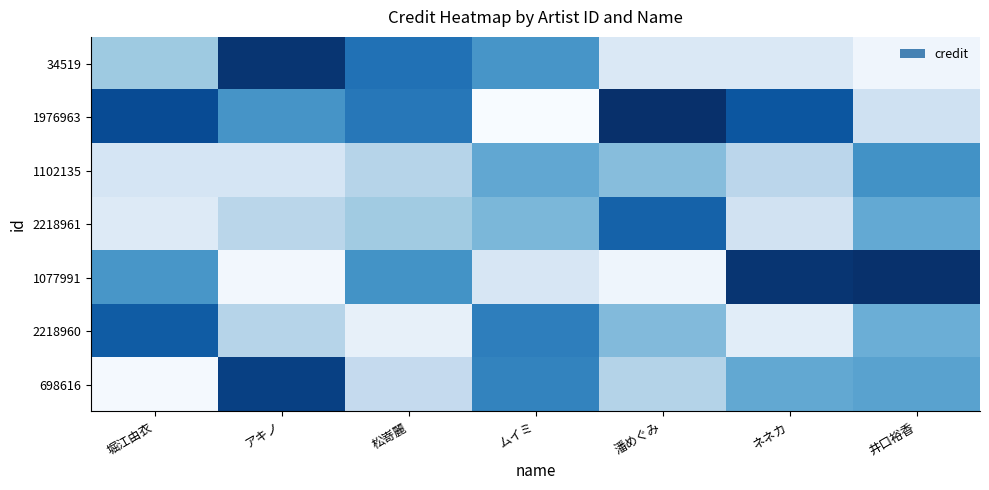

Rank the series by their maximum value, from lowest to highest.

1102135, 2218961, 2218960, 698616, 34519, 1077991, 1976963